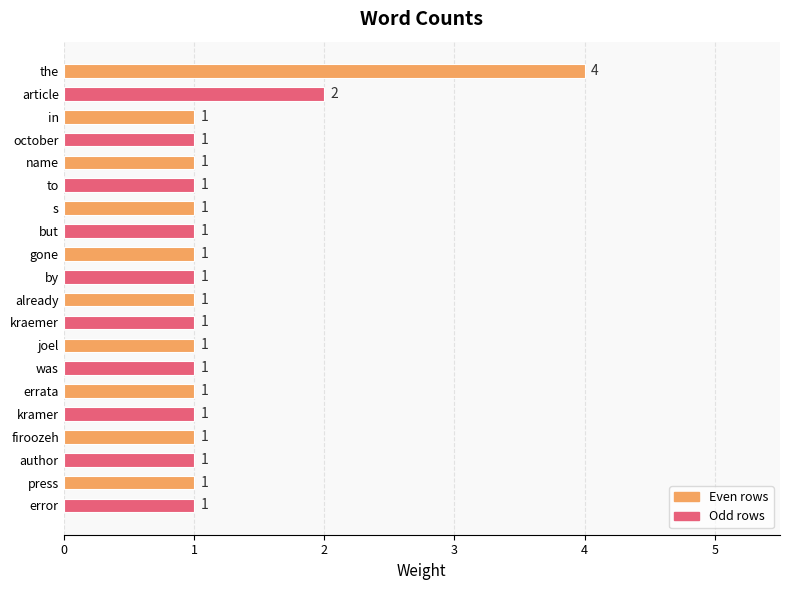

How many data points does each series have?

20